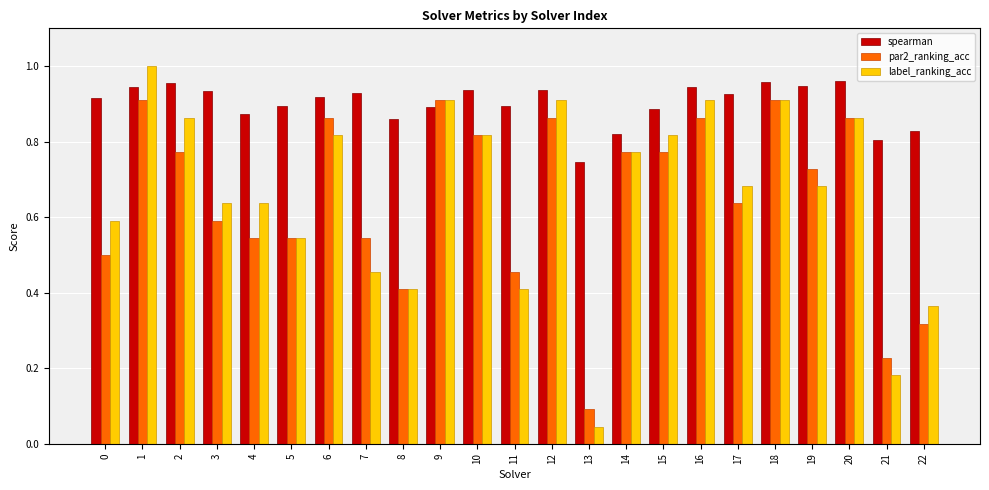

Is the value of label_ranking_acc at 7 greater than the value of par2_ranking_acc at 20?

No